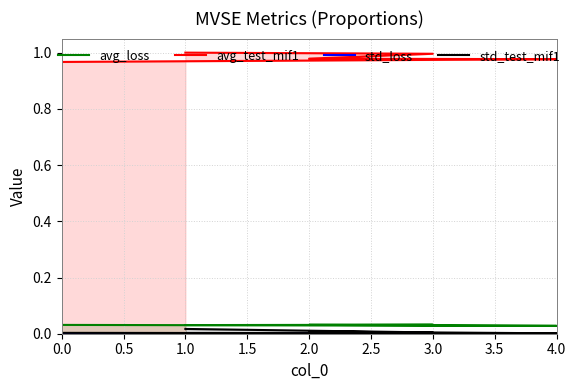

At how many categories does at least one series exceed 0?

5